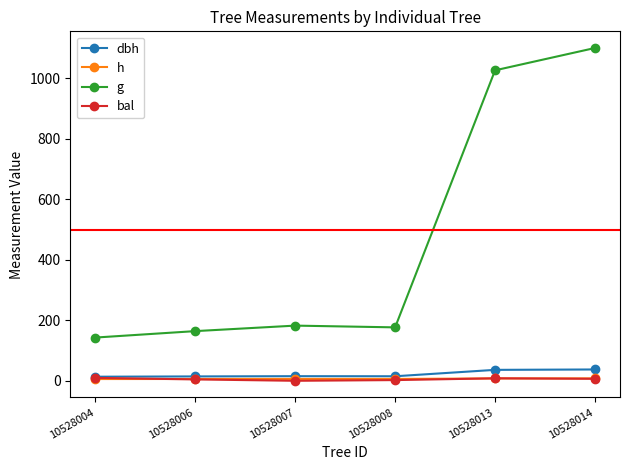

Is the value of h at 10528013 greater than the value of g at 10528013?

No